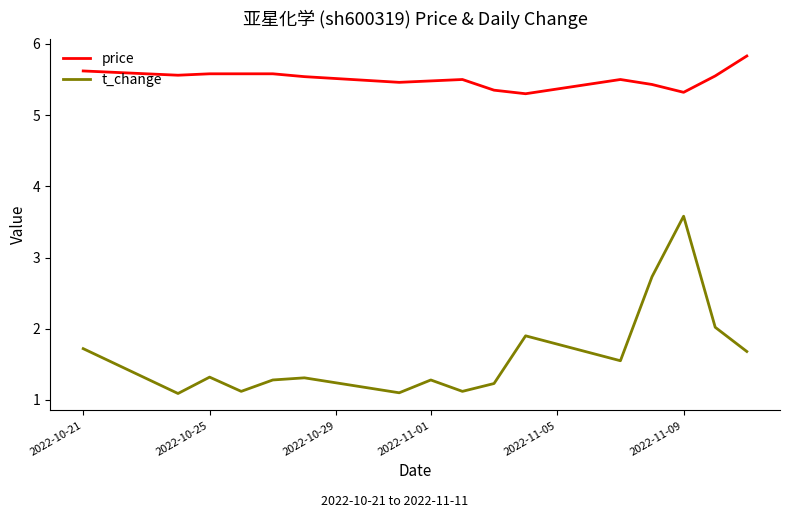

What is the minimum value shown in the chart?

1.1